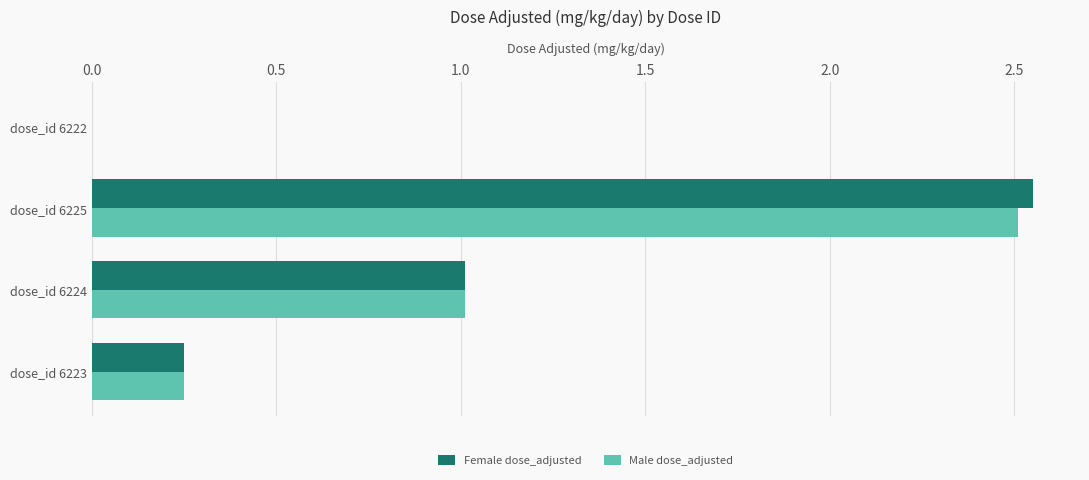

What is the sum of the Male dose_adjusted values at dose_id 6223 and dose_id 6224?

1.3